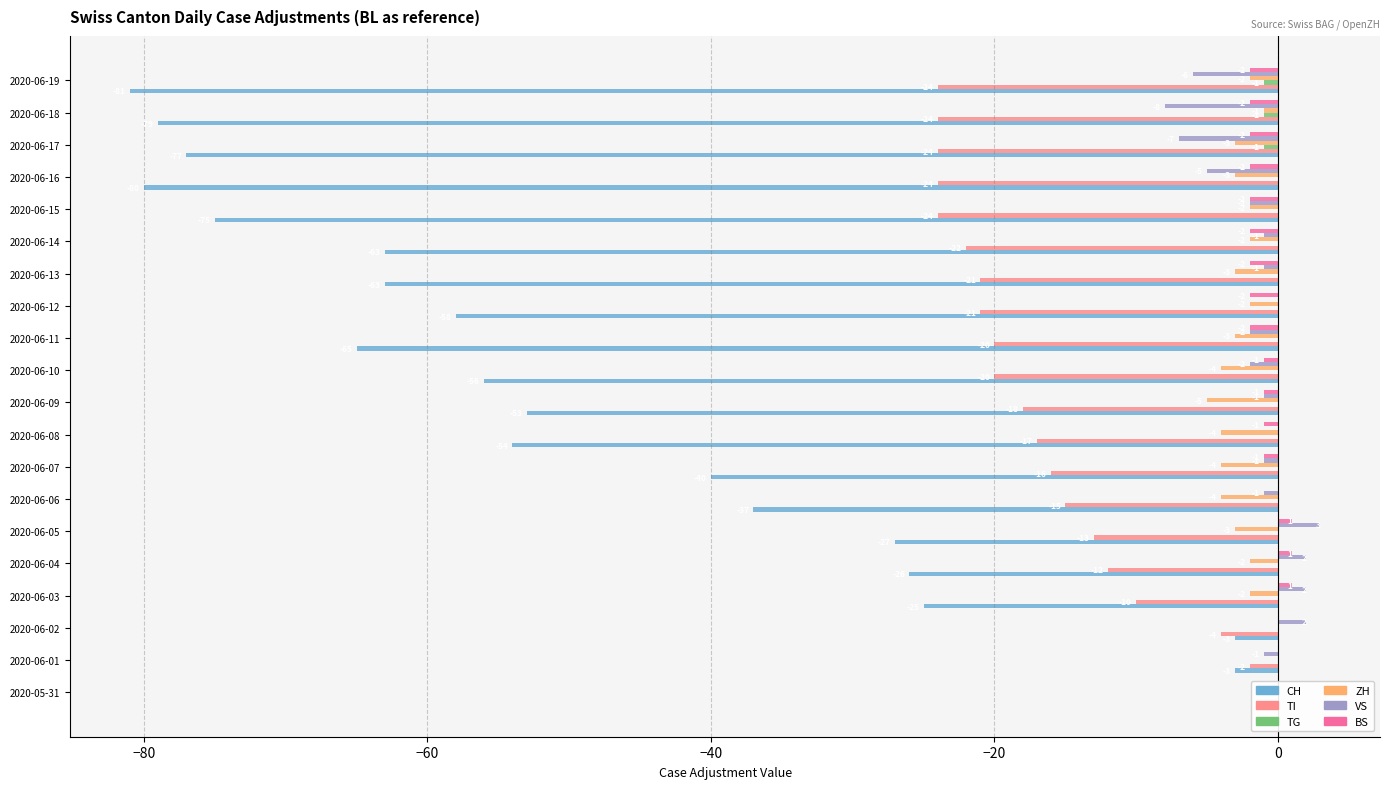

Reading right to left, what are all the values shown in this chart?

CH: -81	-79	-77	-80	-75	-63	-63	-58	-65	-56	-53	-54	-40	-37	-27	-26	-25	-3	-3	0
TI: -24	-24	-24	-24	-24	-22	-21	-21	-20	-20	-18	-17	-16	-15	-13	-12	-10	-4	-2	0
TG: -1	-1	-1	0	0	0	0	0	0	0	0	0	0	0	0	0	0	0	0	0
ZH: -2	-1	-3	-3	-2	-2	-3	-2	-3	-4	-5	-4	-4	-4	-3	-2	-2	0	0	0
VS: -6	-8	-7	-5	-2	-1	-1	0	-2	-2	-1	0	-1	-1	3	2	2	2	-1	0
BS: -2	-2	-2	-2	-2	-2	-2	-2	-2	-1	-1	-1	-1	0	1	1	1	0	0	0